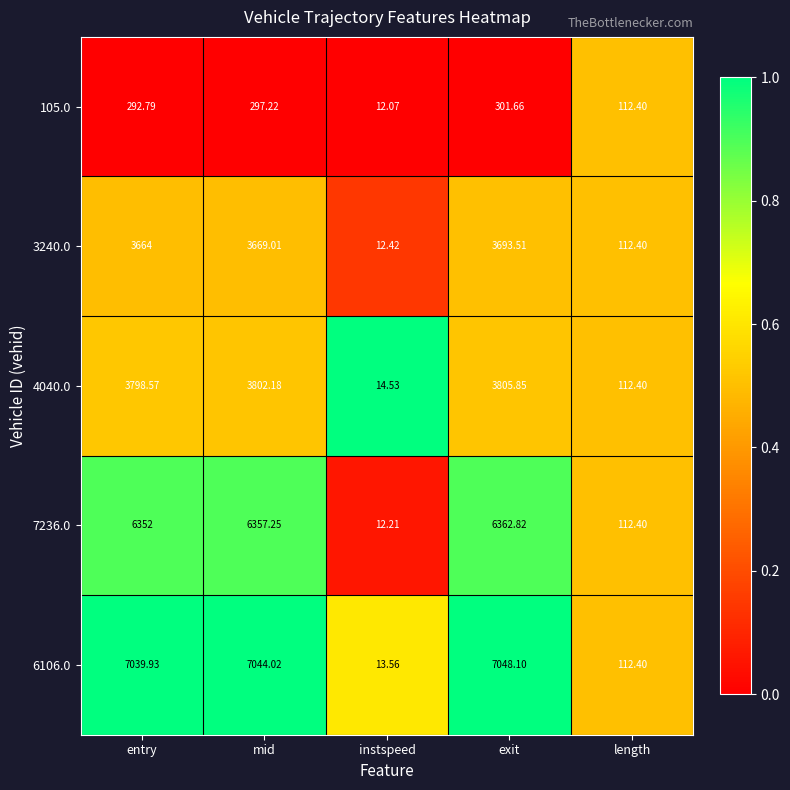

Is the value of 4040.0 at entry greater than the value of 105.0 at length?

Yes